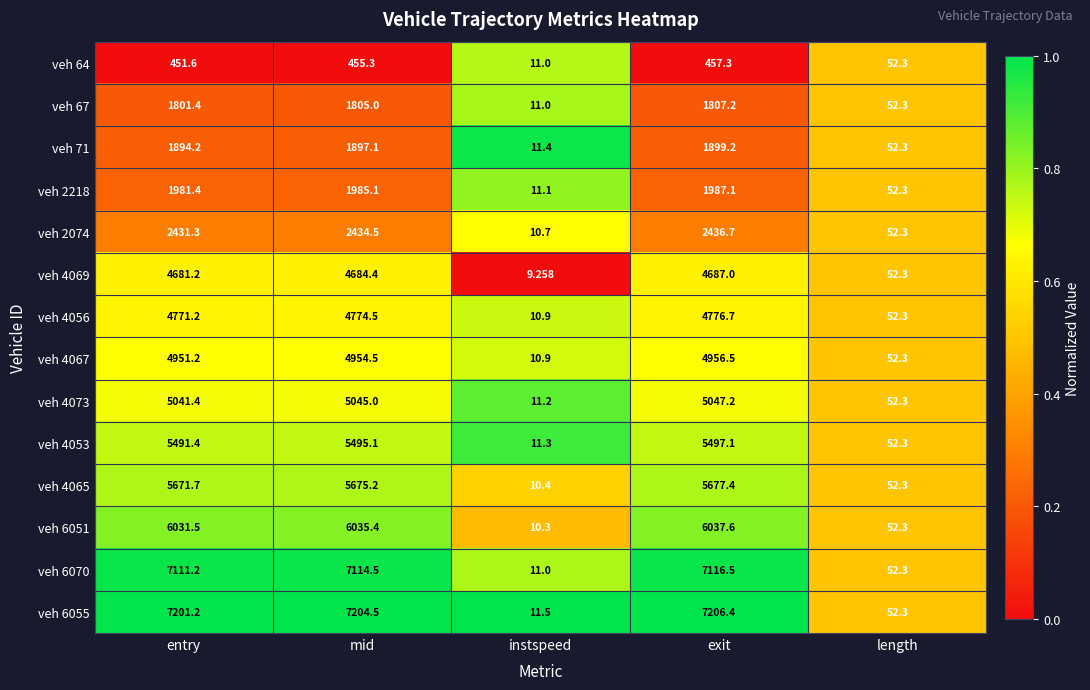

What is the total value across all series at exit?

59589.9